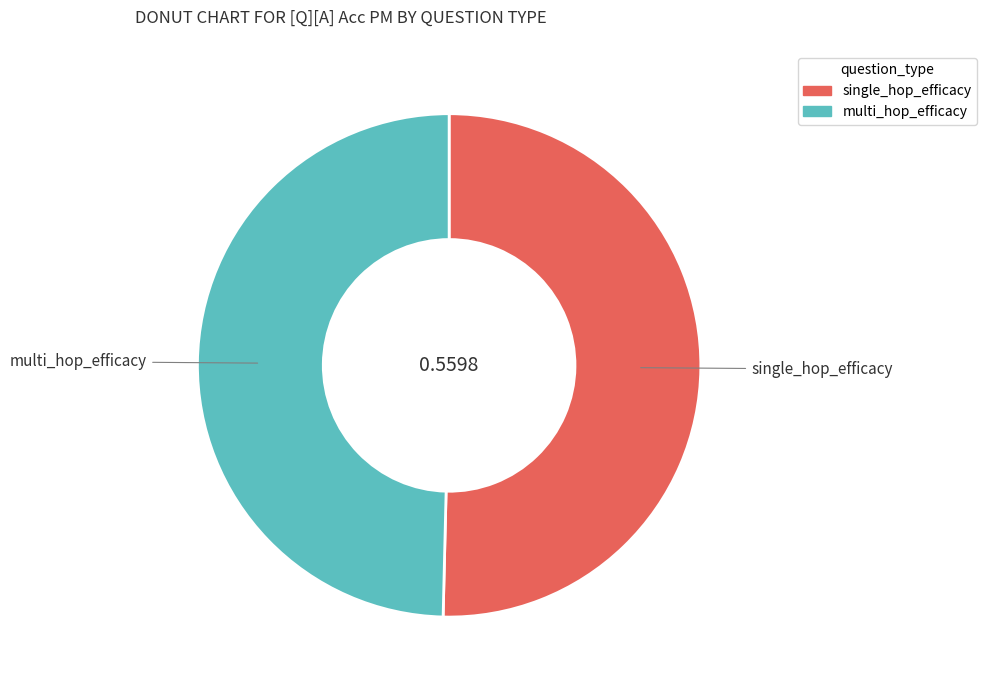

Is there a majority slice in this chart?

Yes